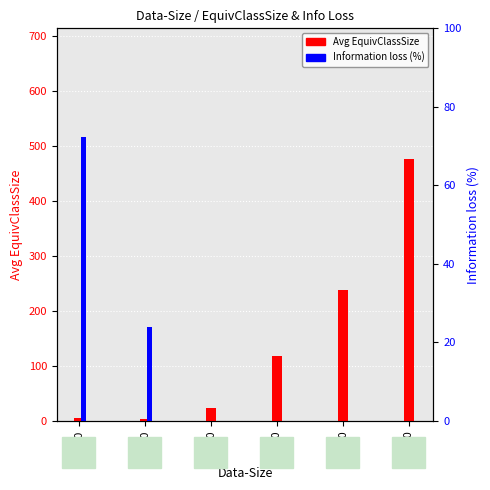

What are all the series names shown in the legend?

Avg EquivClassSize, Information loss (%)